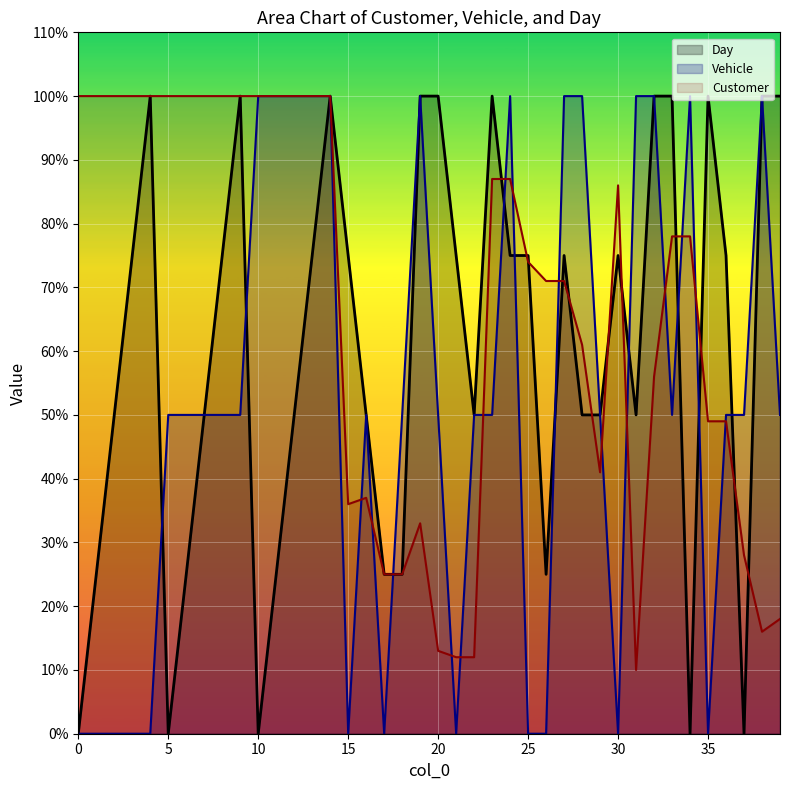

Between 23 and 6, which is larger?

6